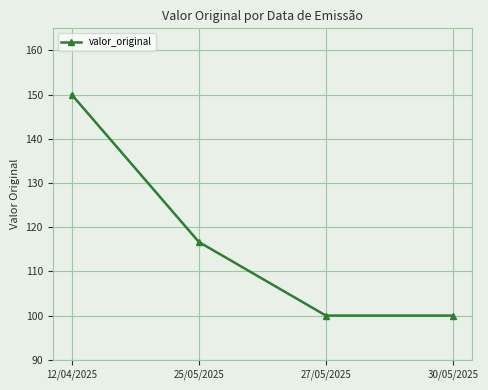

What is the label of the 2nd point from the right?

27/05/2025